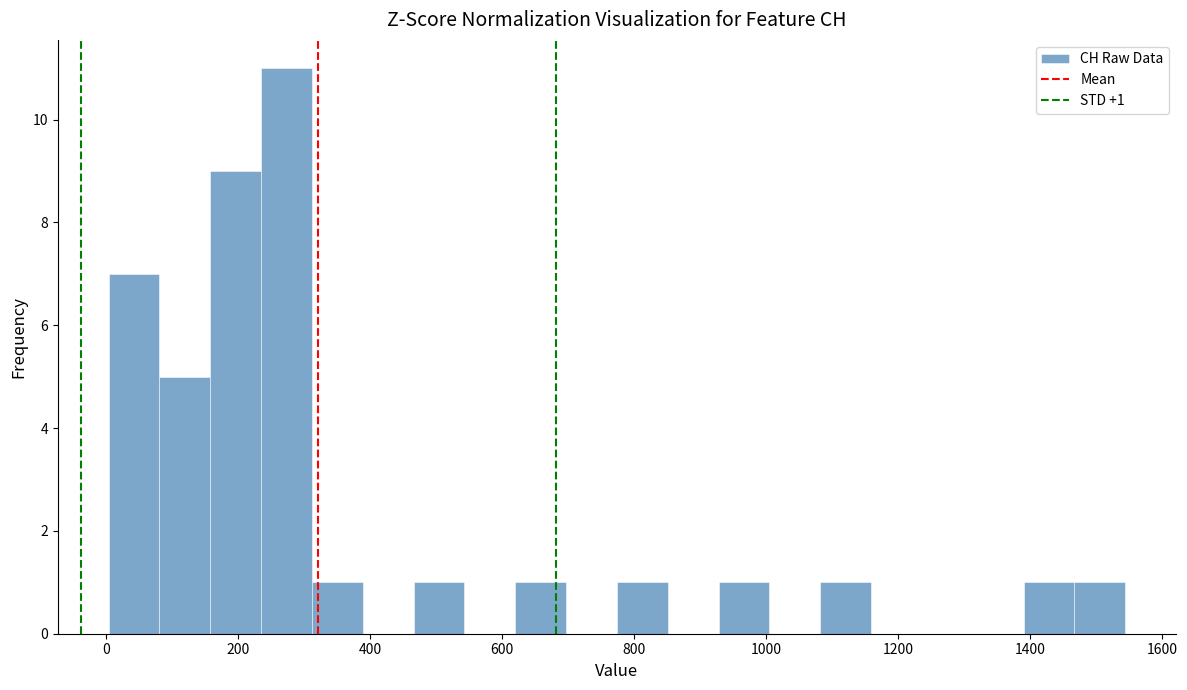

Around what value on the x-axis is the tallest bar? Give the approximate position of its centre, as read against the axis.

280